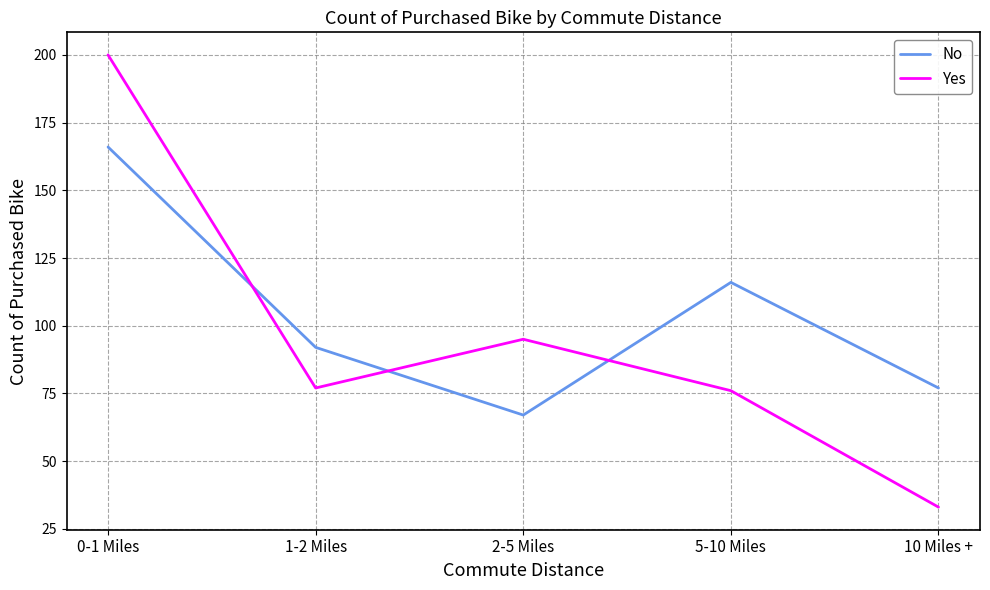

What is the total value across all series at 1-2 Miles?

169